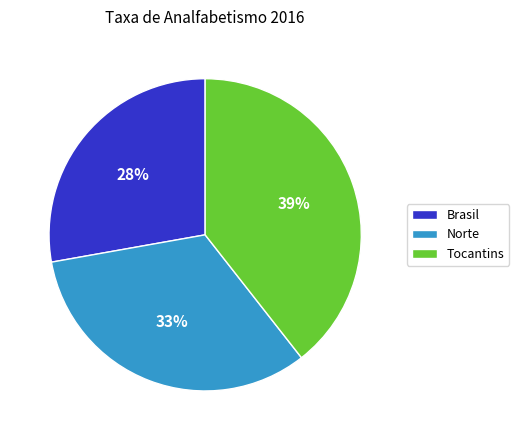

Count the number of slices in the pie.

3